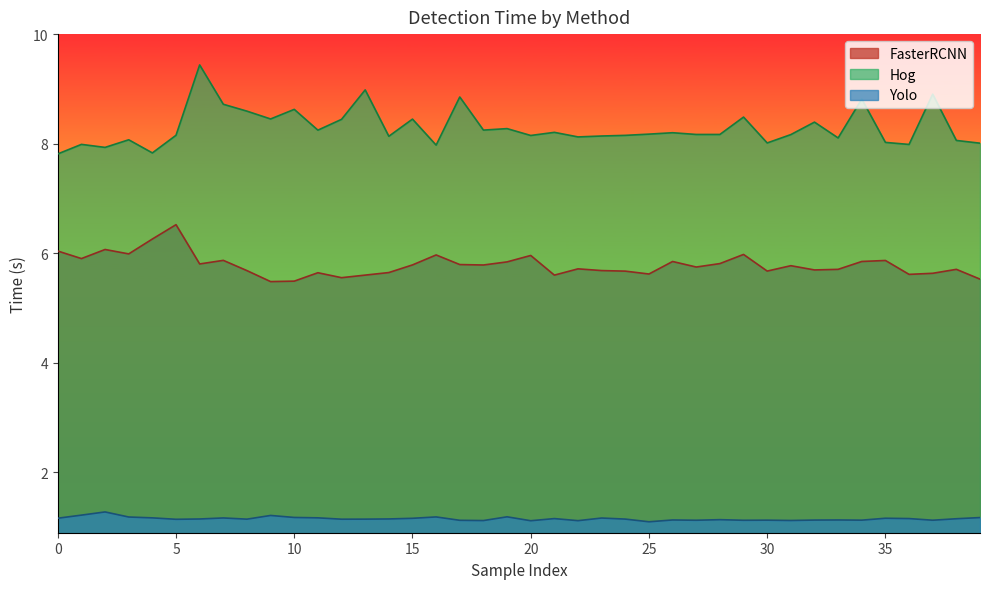

What is the difference between the highest and lowest values at 3?

6.9